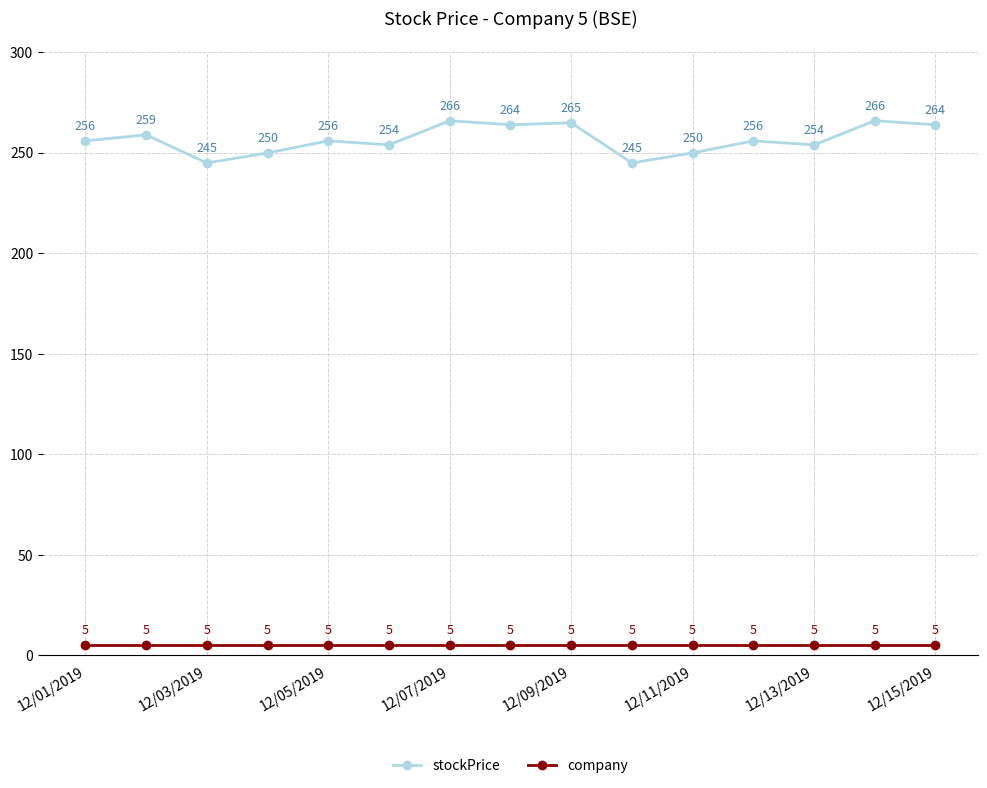

Which series has the largest range (max minus min)?

stockPrice